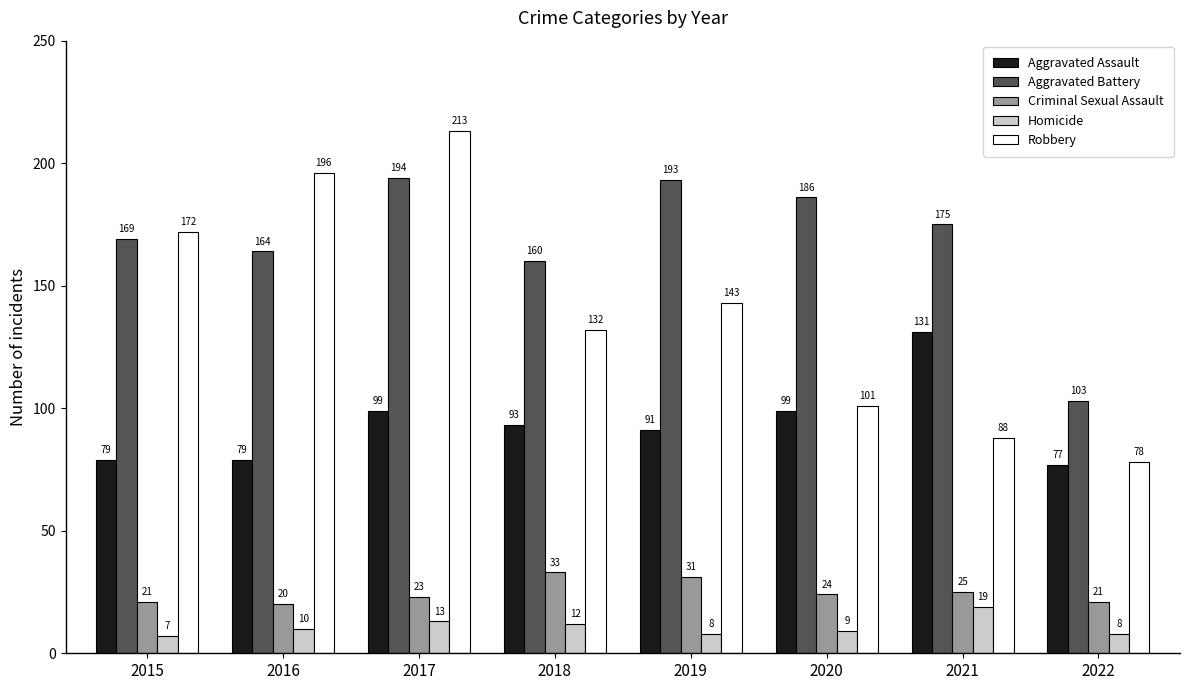

Is the value of Robbery at 2018 greater than the value of Homicide at 2019?

Yes